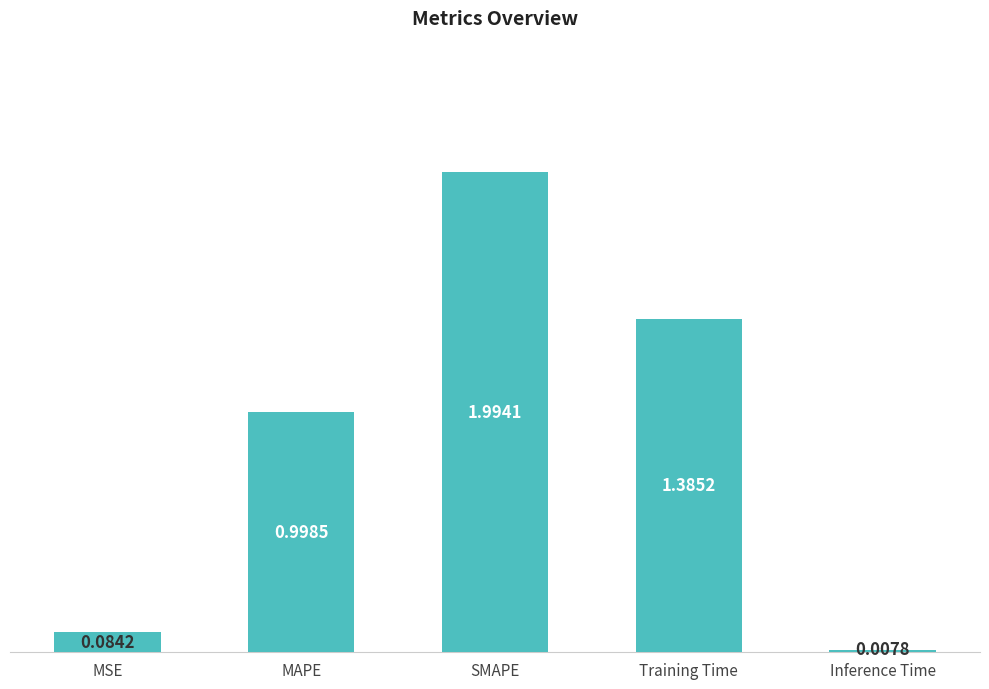

The chart shows a value of 2.0 at SMAPE. True or false?

True